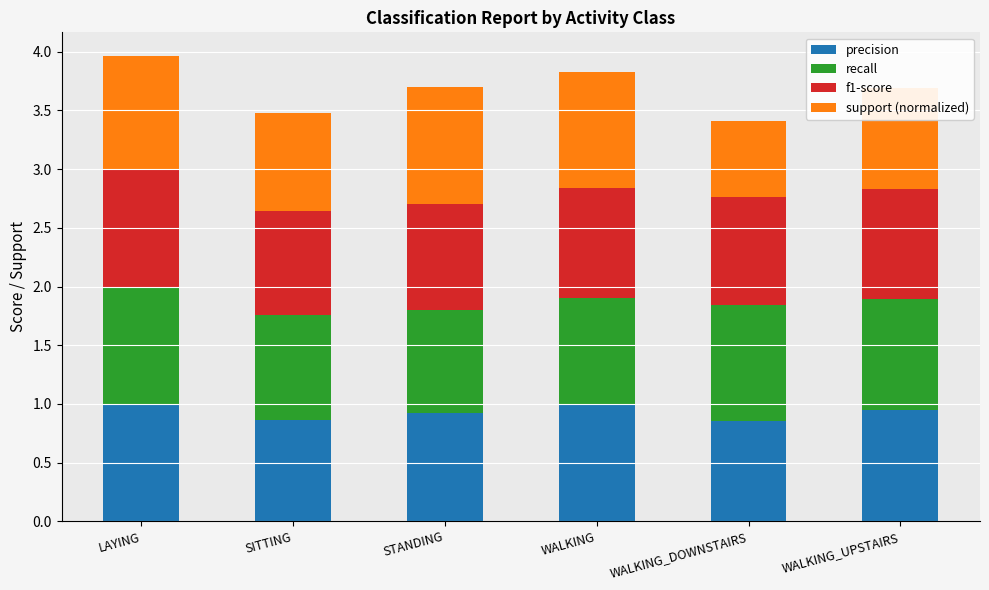

What is the maximum value for precision?

1.0